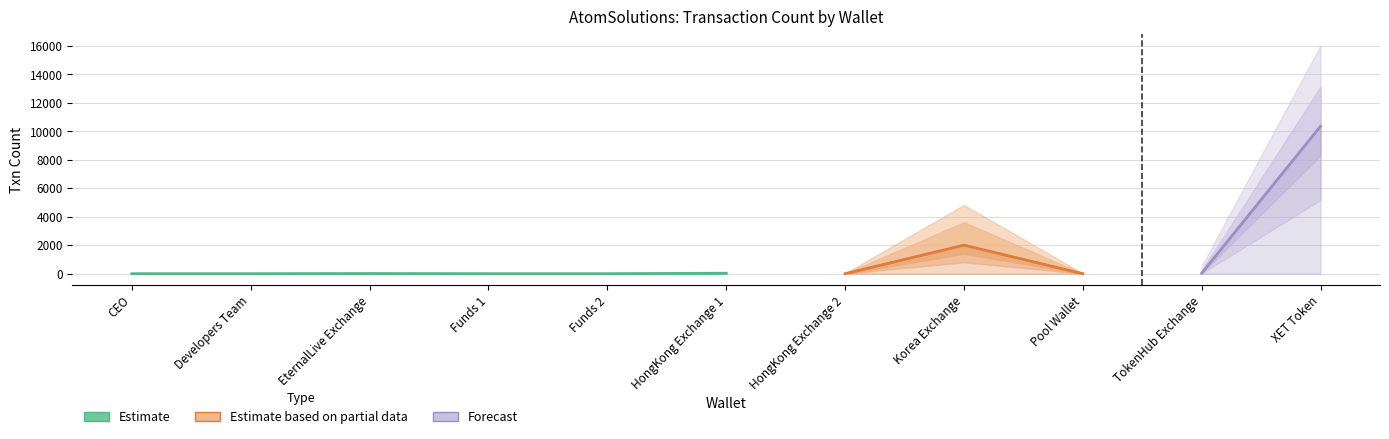

List the labels in order of value, smallest first.

CEO, Developers Team, Funds 1, Funds 2, HongKong Exchange 2, Pool Wallet, EternalLive Exchange, HongKong Exchange 1, TokenHub Exchange, Korea Exchange, XET Token